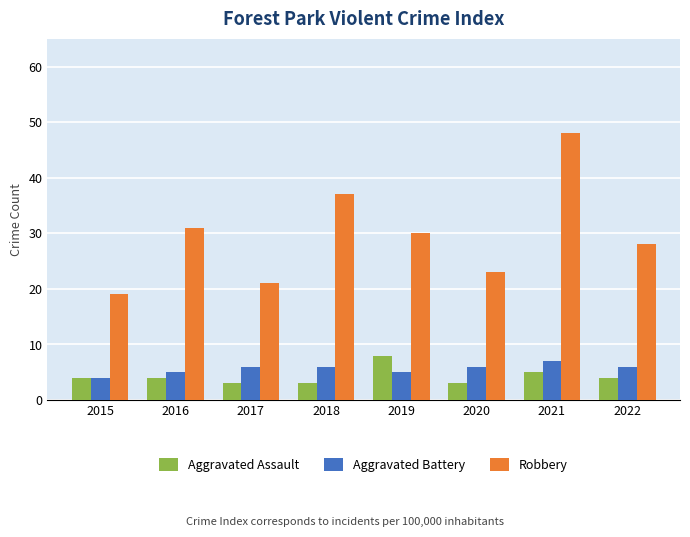

What is the smallest value displayed?

3